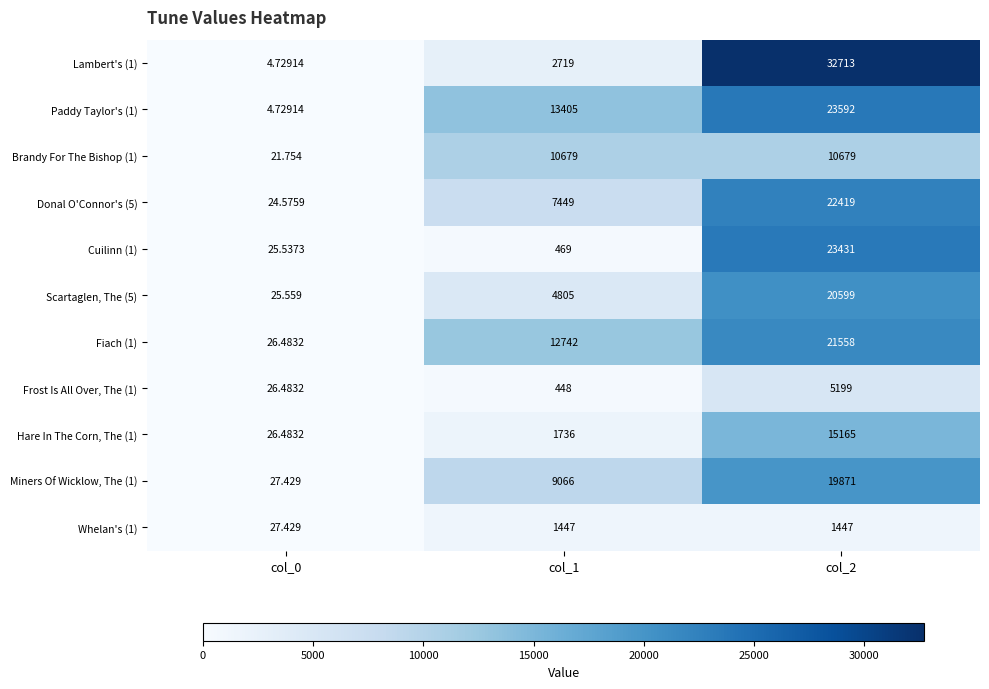

Is the value of Paddy Taylor's (1) at col_1 greater than the value of Lambert's (1) at col_1?

Yes